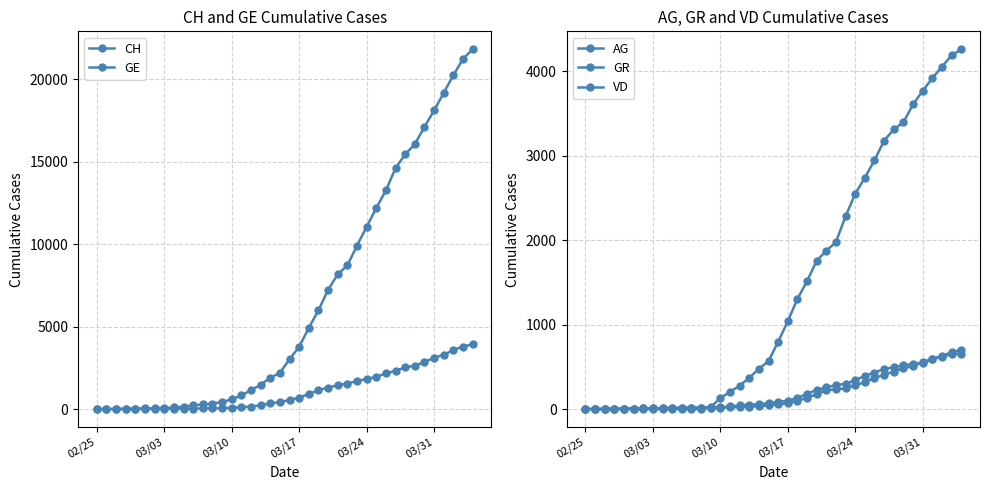

At how many categories does at least one series exceed 1373?

23